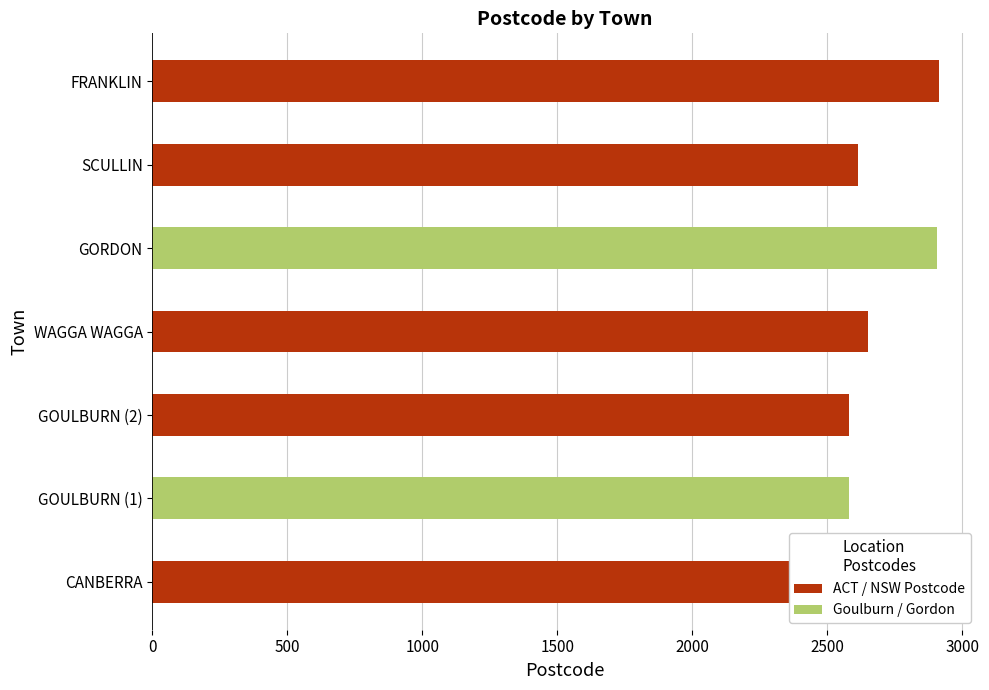

Are the bars grouped side by side (vs. stacked)?

No